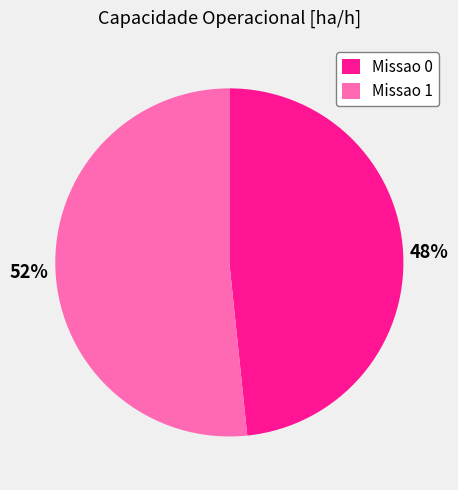

Do Missao 1 and Missao 0 together represent more than half of the pie?

Yes